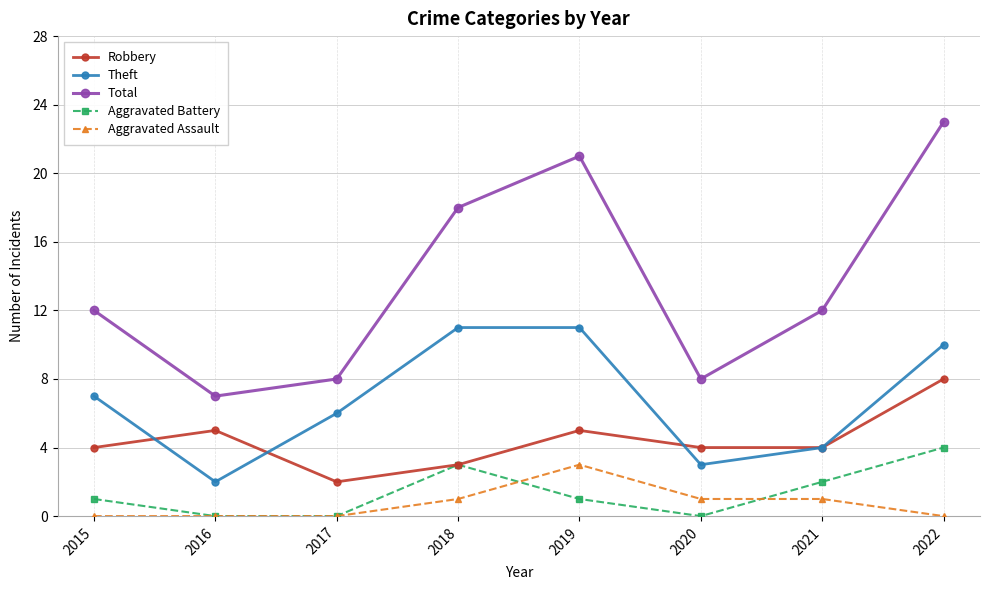

Which series has the widest spread of values?

Total